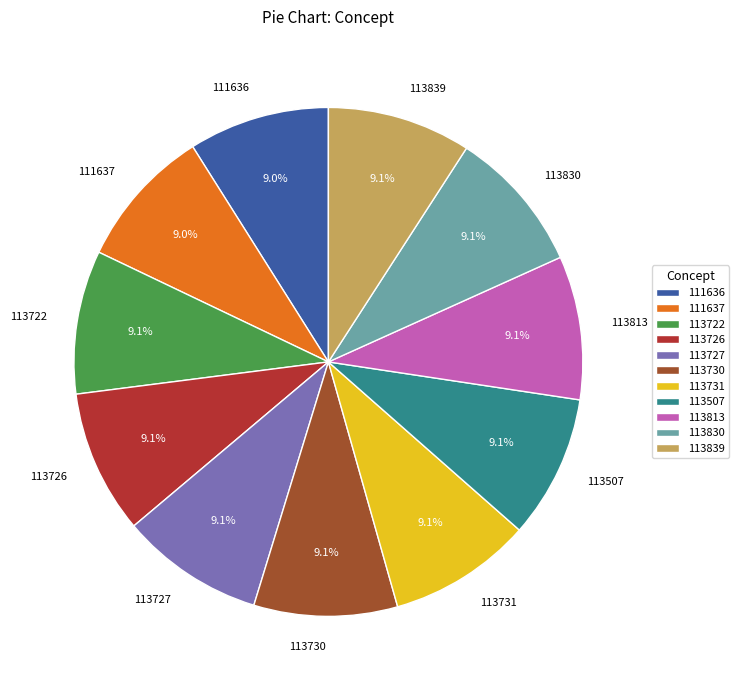

What is the ratio of the value at 113726 to the value at 113830?

1.0